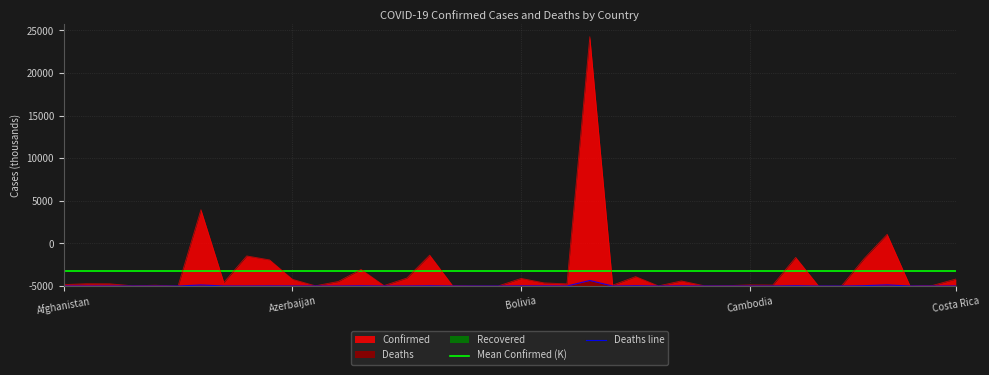

True or false: Deaths and Confirmed cross at least once.

False